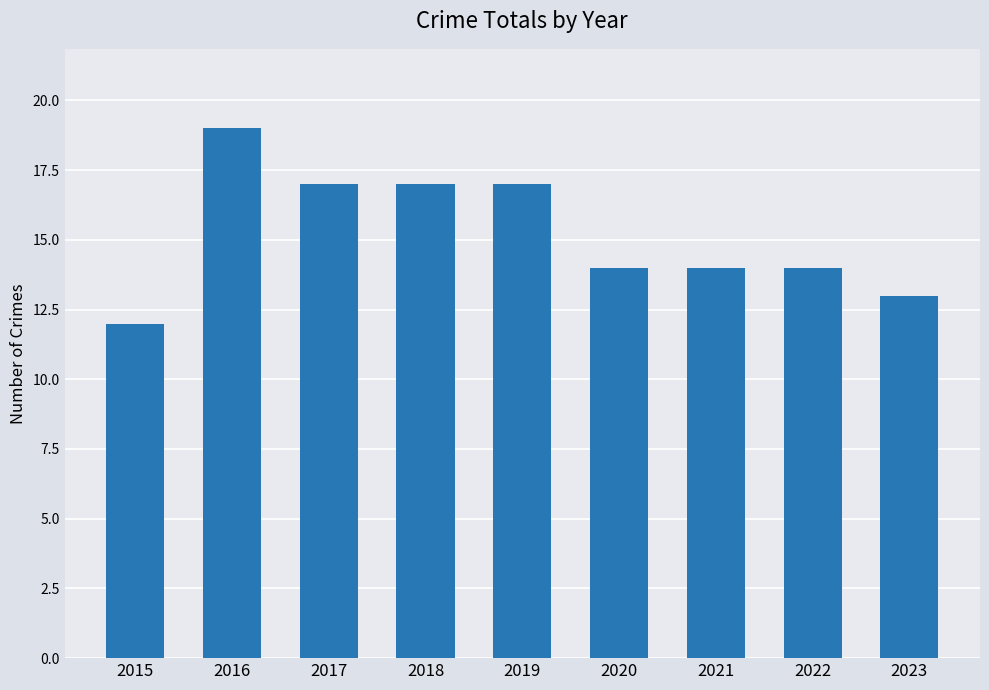

The chart shows a value of 28 at 2017. True or false?

False